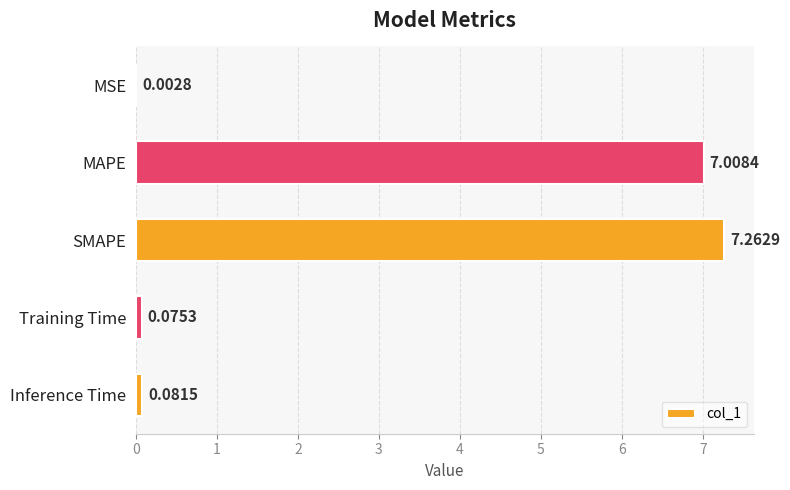

What is the sum of all values?

14.4